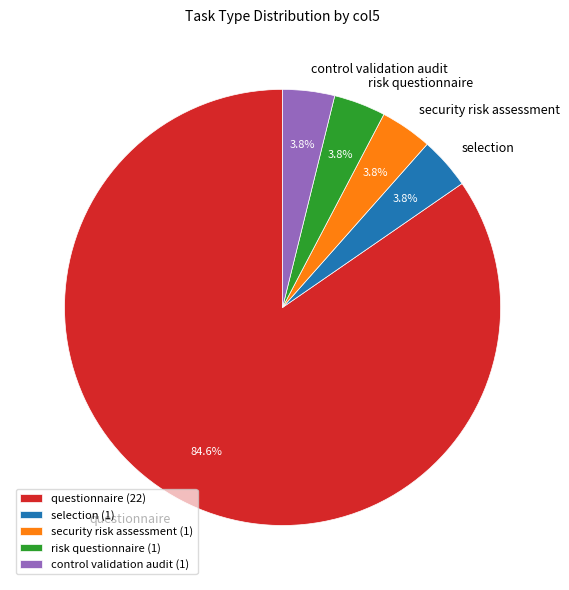

How many slices are in this pie chart?

5